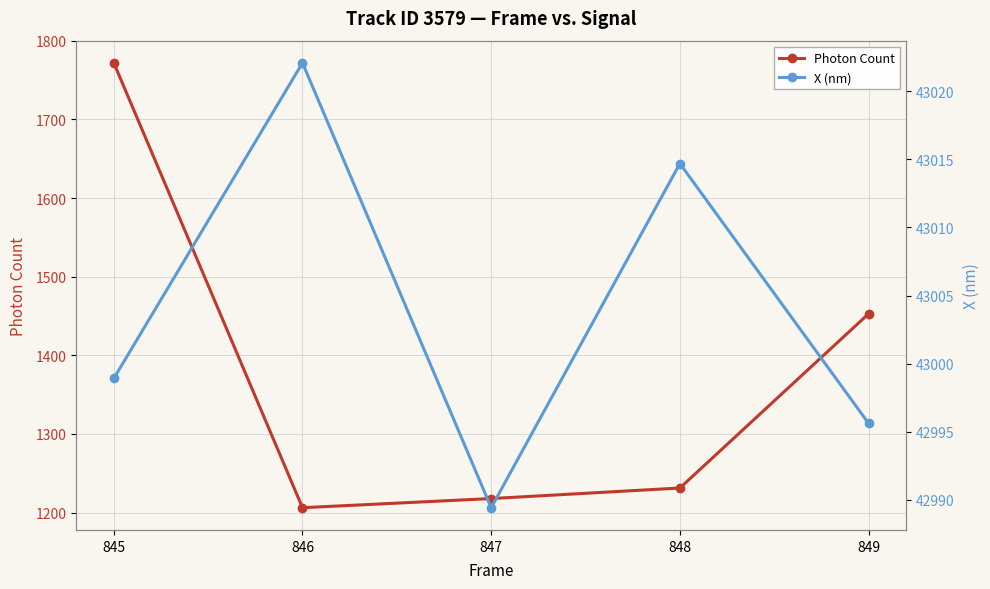

At how many categories does at least one series exceed 4872?

5